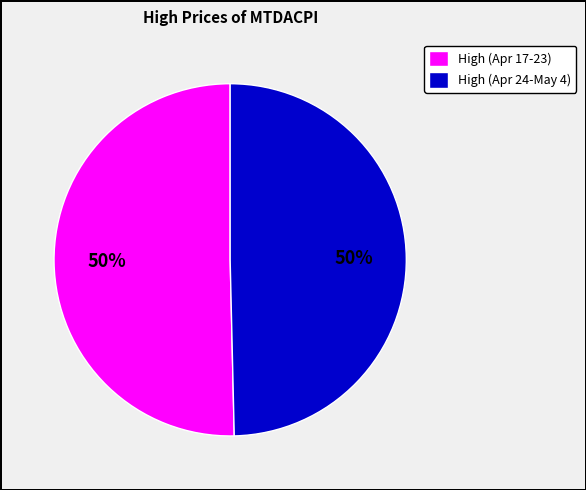

True or false: High (Apr 24-May 4) accounts for 42% of the total.

False